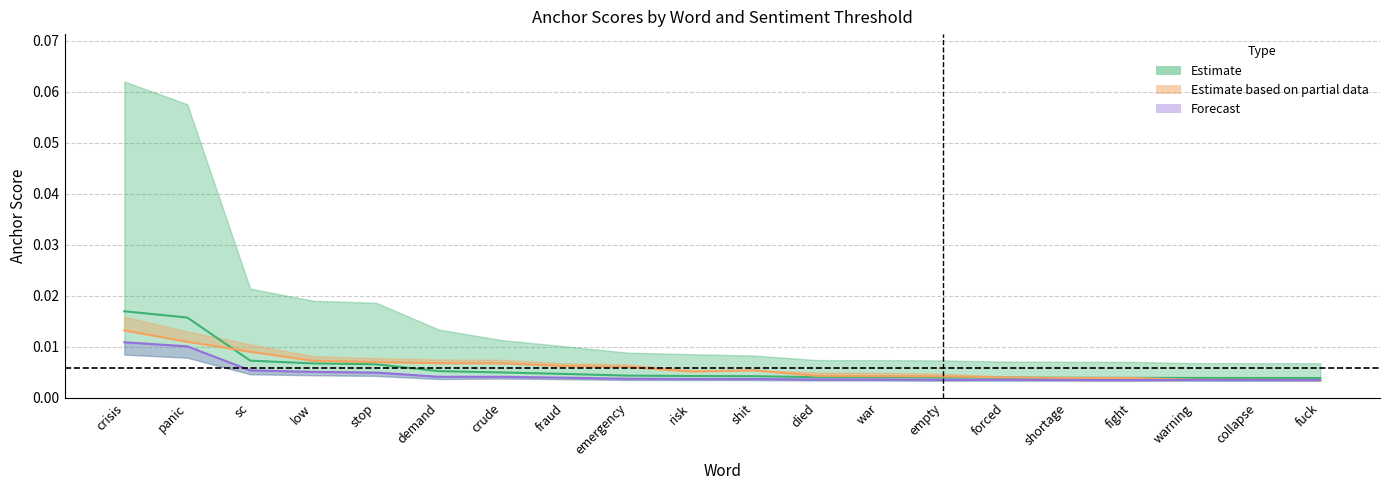

How many lines are shown in the chart?

3